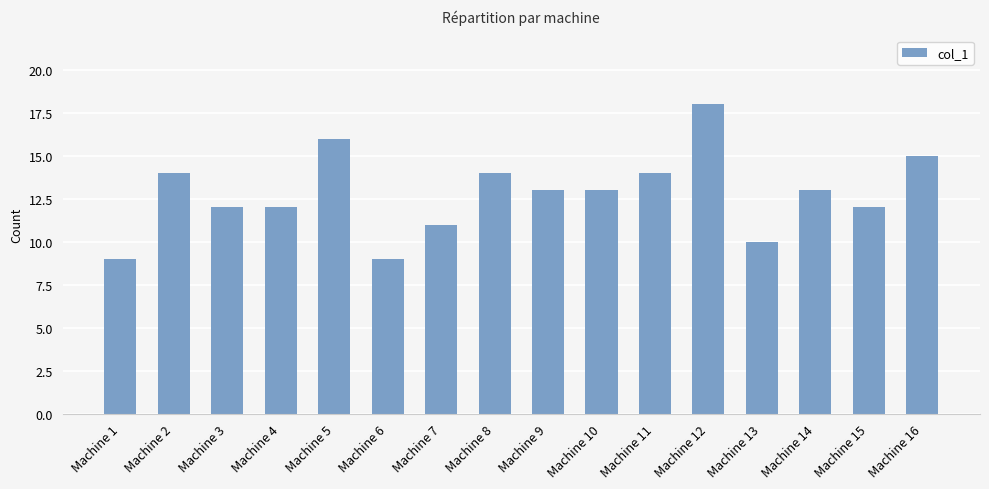

Reading left to right, extract all data points from this chart.

Machine 1=9	Machine 2=14	Machine 3=12	Machine 4=12	Machine 5=16	Machine 6=9	Machine 7=11	Machine 8=14	Machine 9=13	Machine 10=13	Machine 11=14	Machine 12=18	Machine 13=10	Machine 14=13	Machine 15=12	Machine 16=15